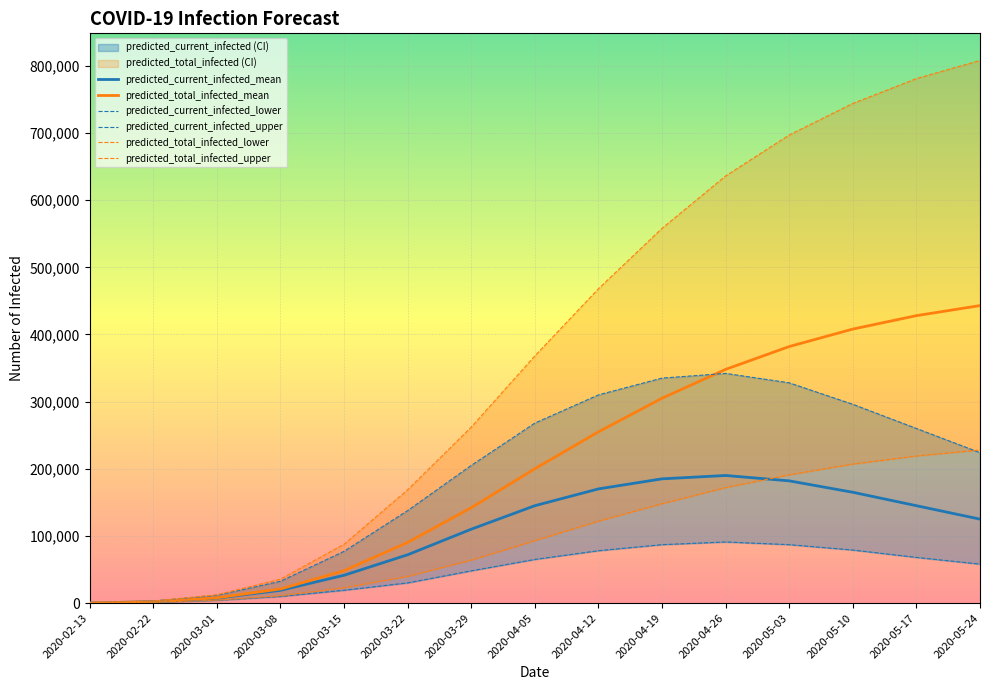

What is the difference between the maximum and minimum values in the predicted_total_infected_upper series?

807733